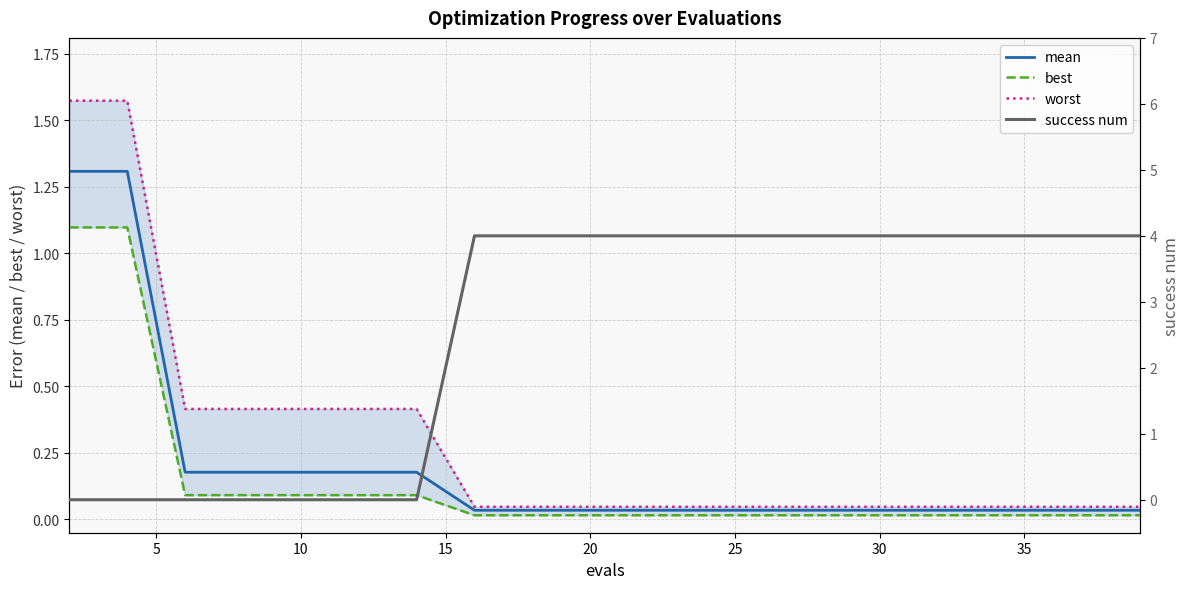

True or false: success num has more than 0 interior local peaks.

False